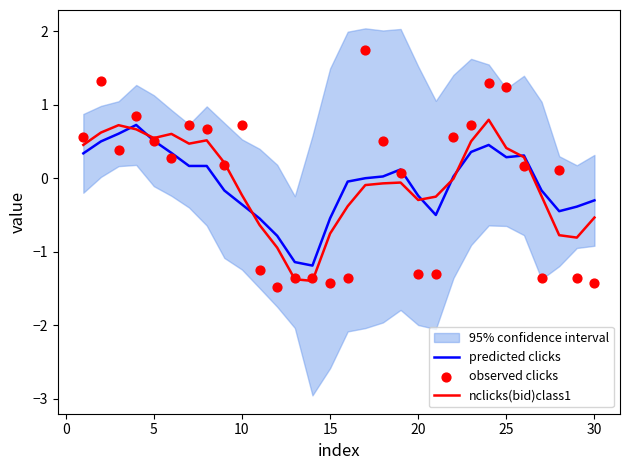

At how many categories does at least one series exceed 1?

4